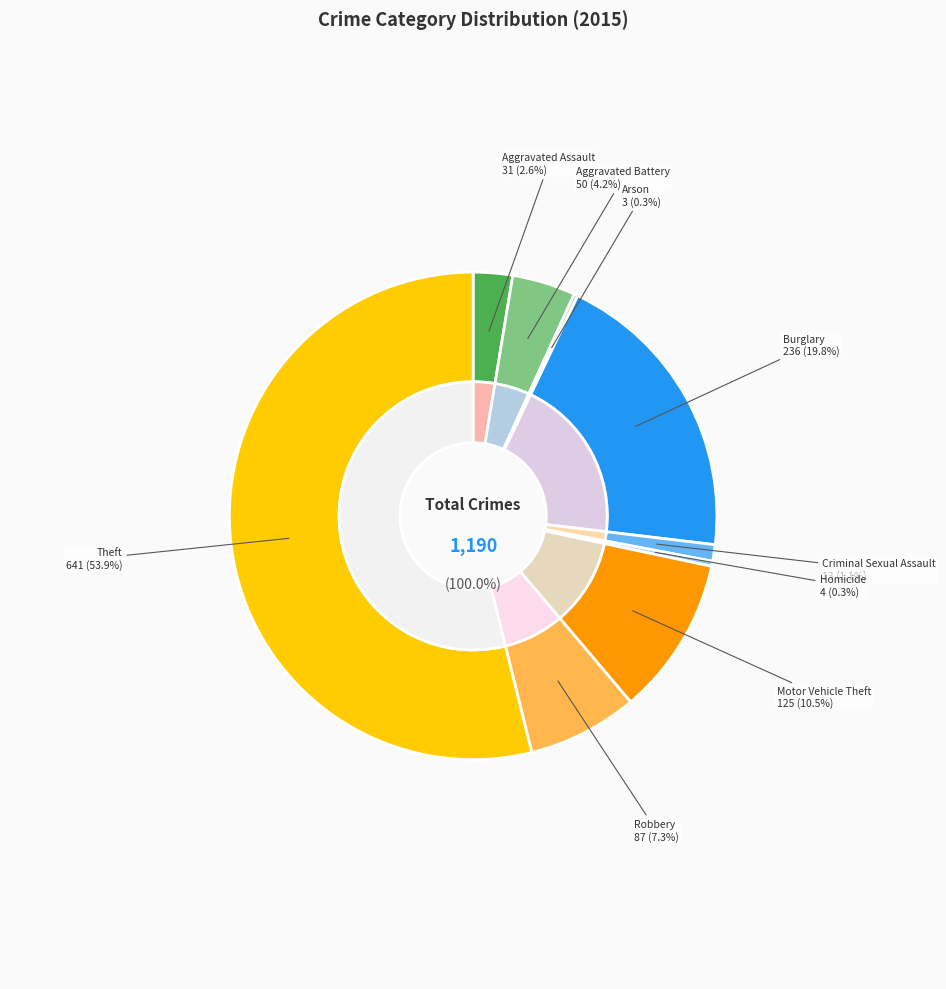

How many segments does this pie chart have?

9